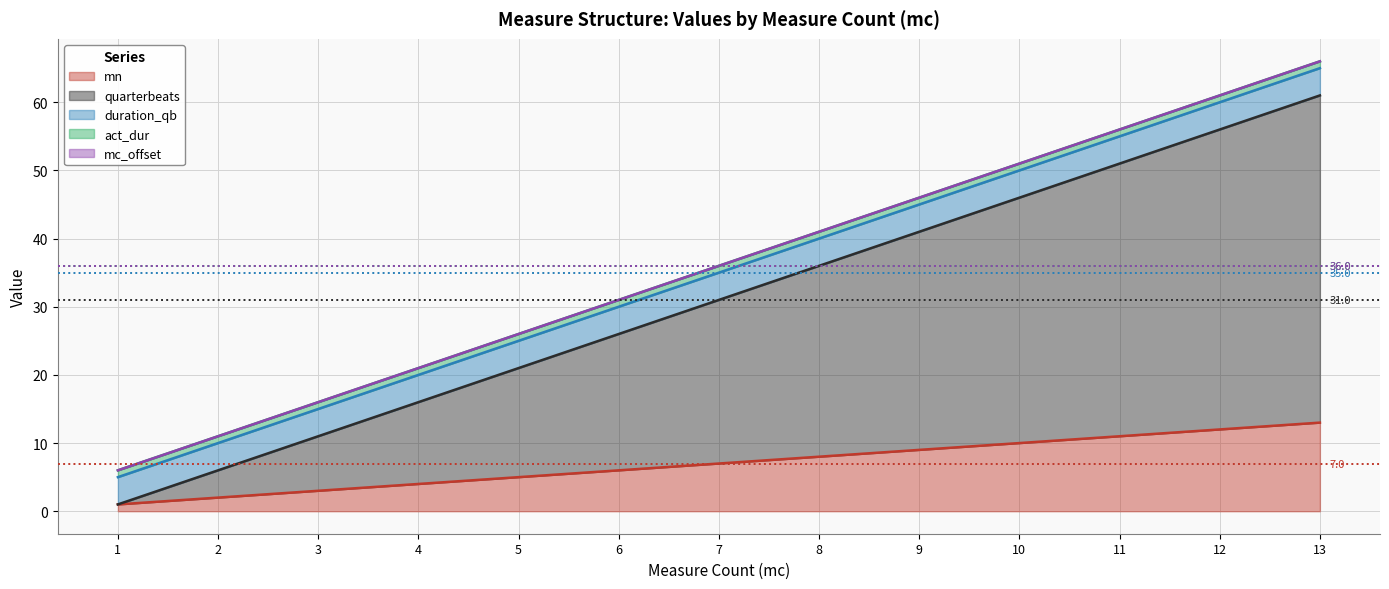

Reading left to right, extract all data points from this chart.

mn: 1=1	2=2	3=3	4=4	5=5	6=6	7=7	8=8	9=9	10=10	11=11	12=12	13=13
quarterbeats: 1=0	2=4	3=8	4=12	5=16	6=20	7=24	8=28	9=32	10=36	11=40	12=44	13=48
duration_qb: 1=4	2=4	3=4	4=4	5=4	6=4	7=4	8=4	9=4	10=4	11=4	12=4	13=4
act_dur: 1=1	2=1	3=1	4=1	5=1	6=1	7=1	8=1	9=1	10=1	11=1	12=1	13=1
mc_offset: 1=0	2=0	3=0	4=0	5=0	6=0	7=0	8=0	9=0	10=0	11=0	12=0	13=0